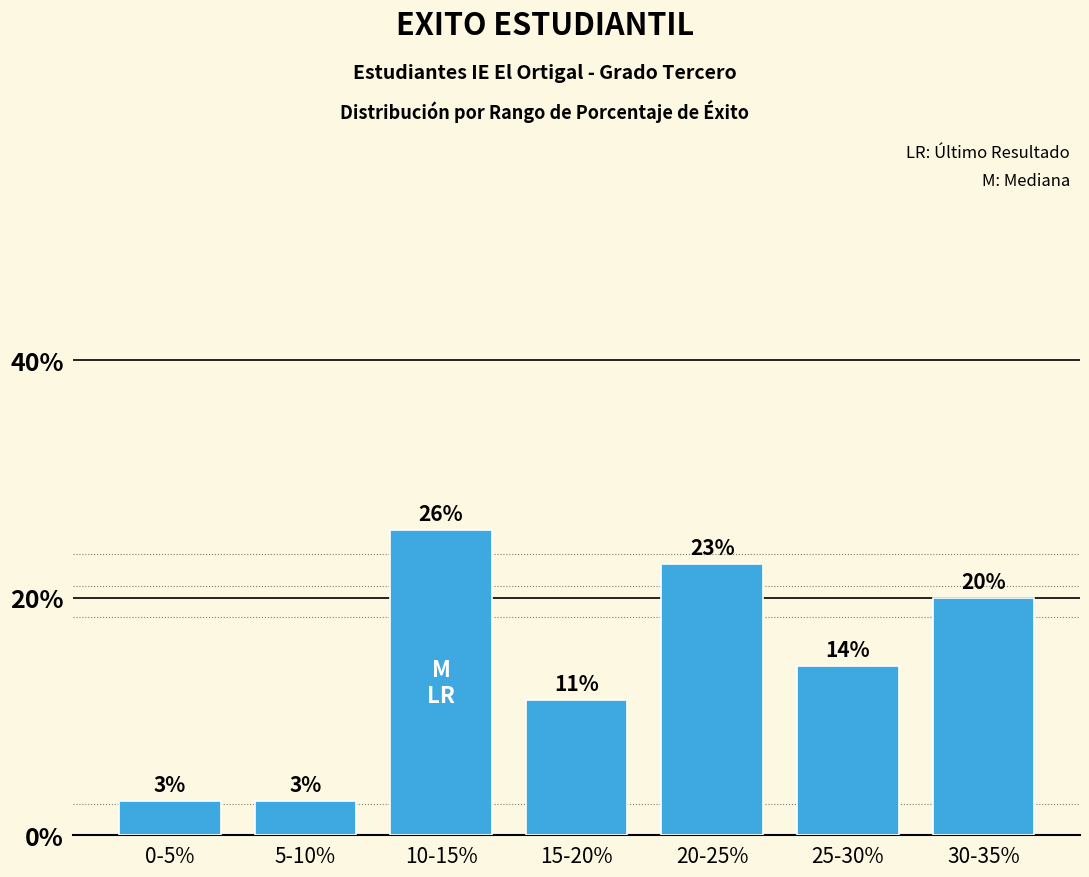

What is the greatest value displayed?

25.7